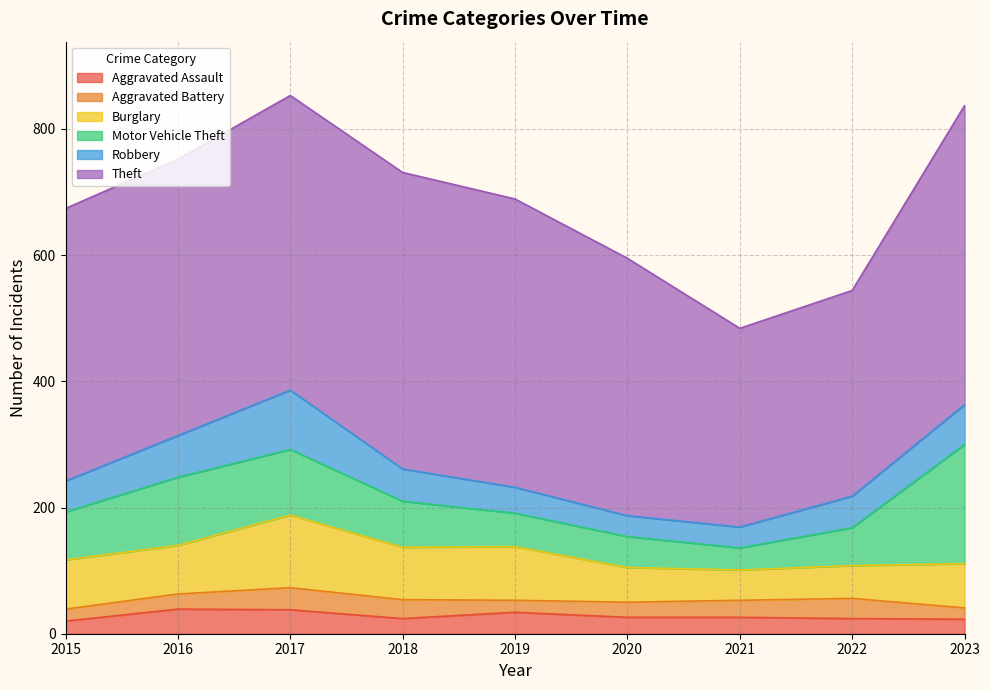

Is it true that Theft equals 408 at 2020?

True